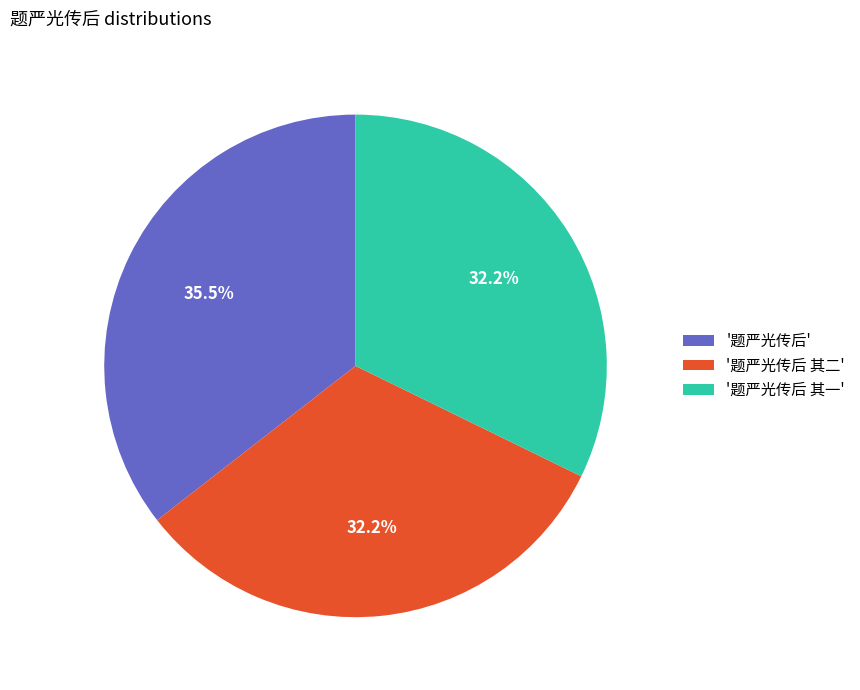

Does any single category account for the majority?

No